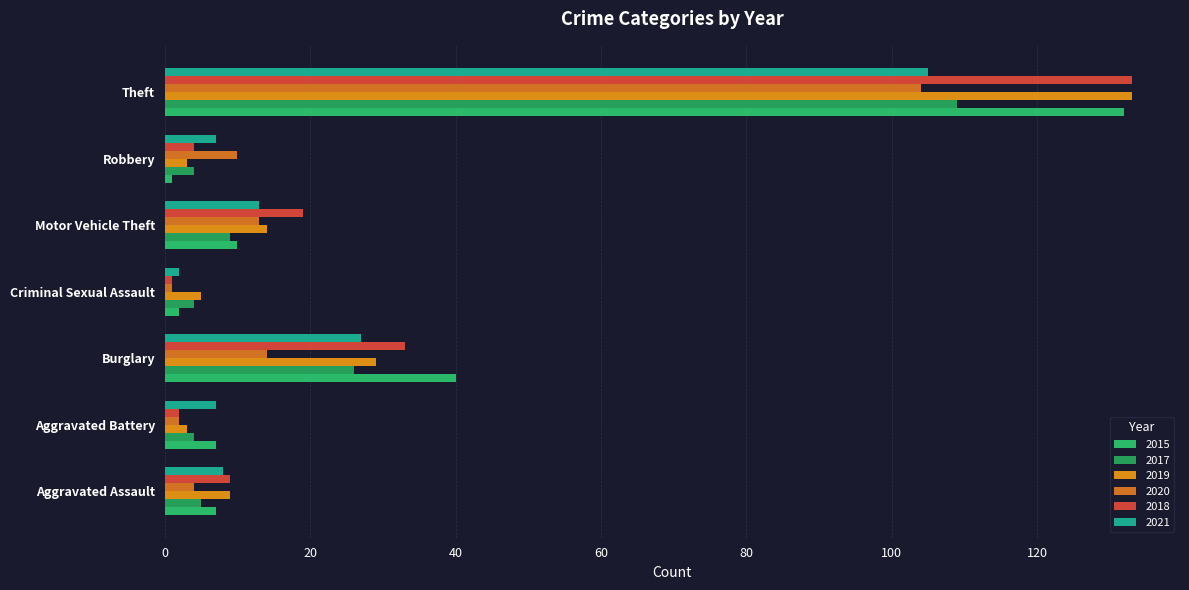

Between Aggravated Battery and Robbery, which series saw the biggest shift?

2020